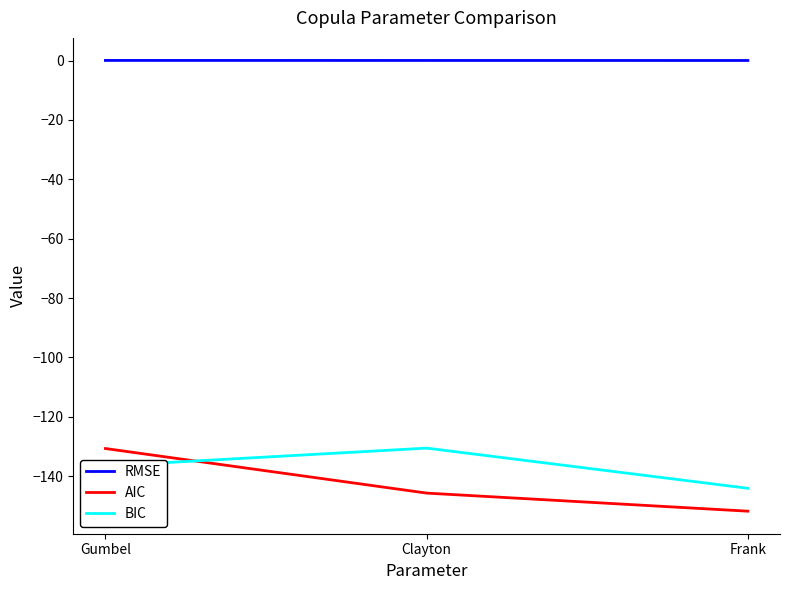

True or false: BIC has a value of -144.1 at Frank.

True